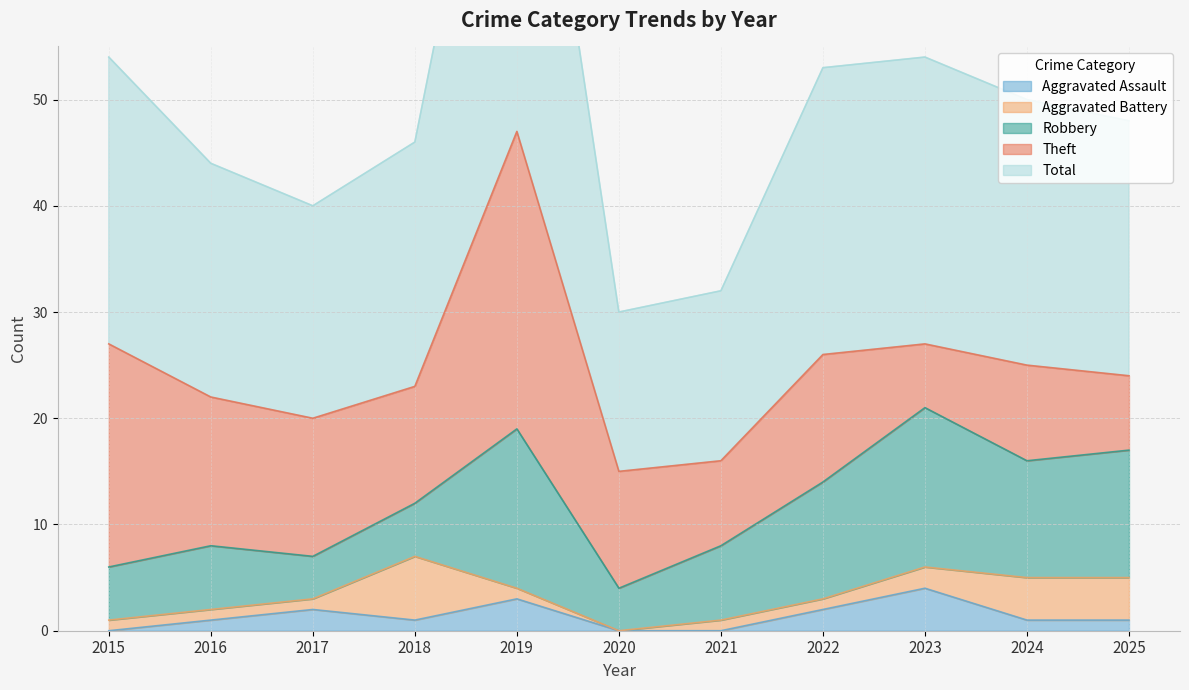

What is the difference between the highest and lowest values at 2017?

19